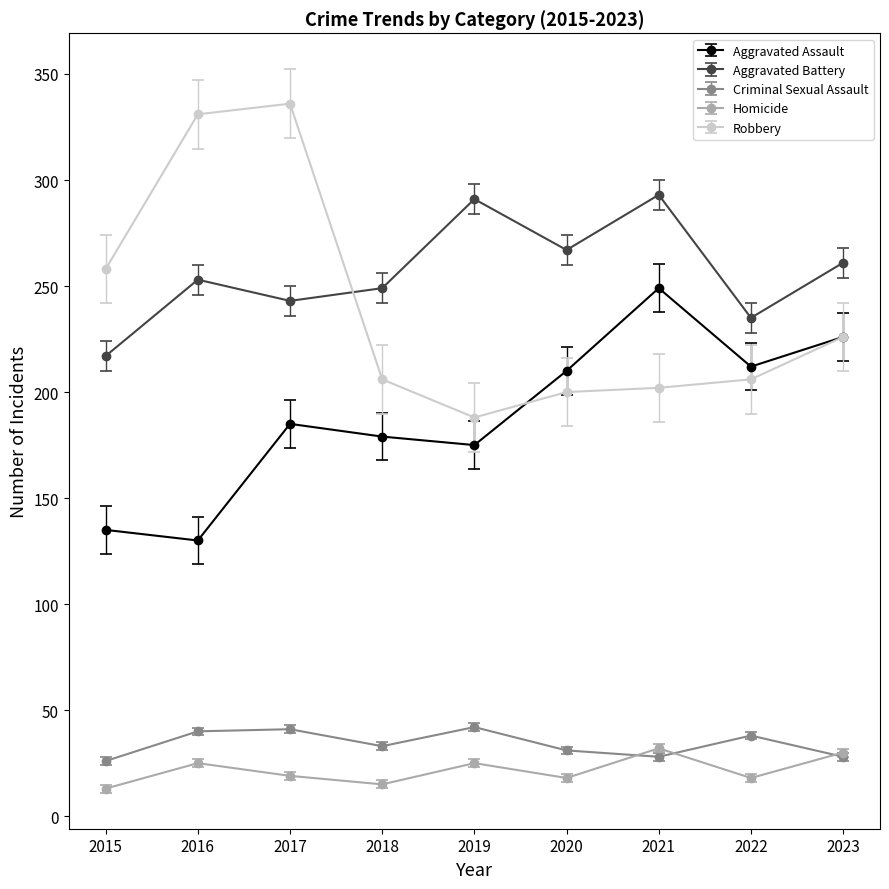

Is the value of Homicide at 2017 greater than the value of Criminal Sexual Assault at 2015?

No